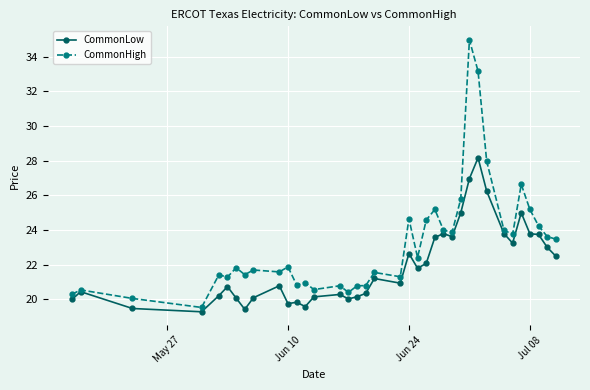

How many categories are shown in the chart?

37